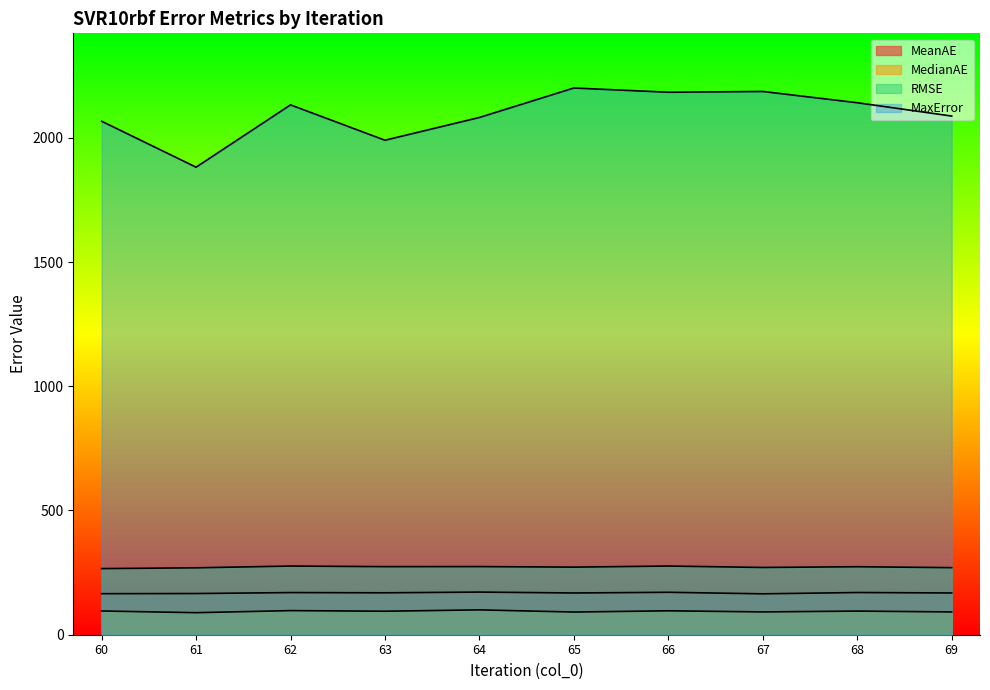

What is the difference between the highest and lowest values at 64?

1981.9